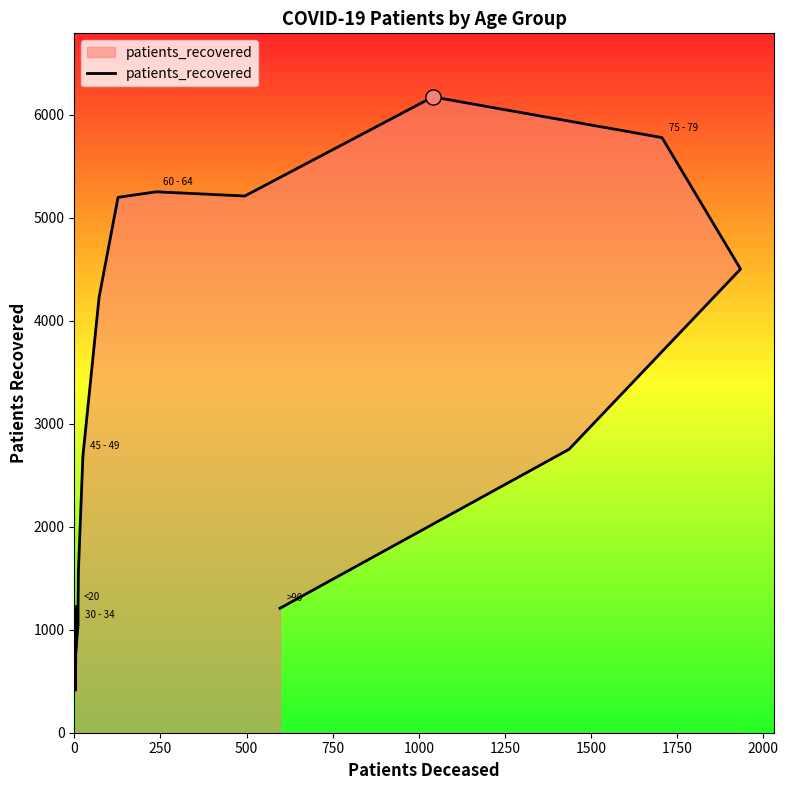

What is the ratio of the value at 0 to the value at 2000?

0.2